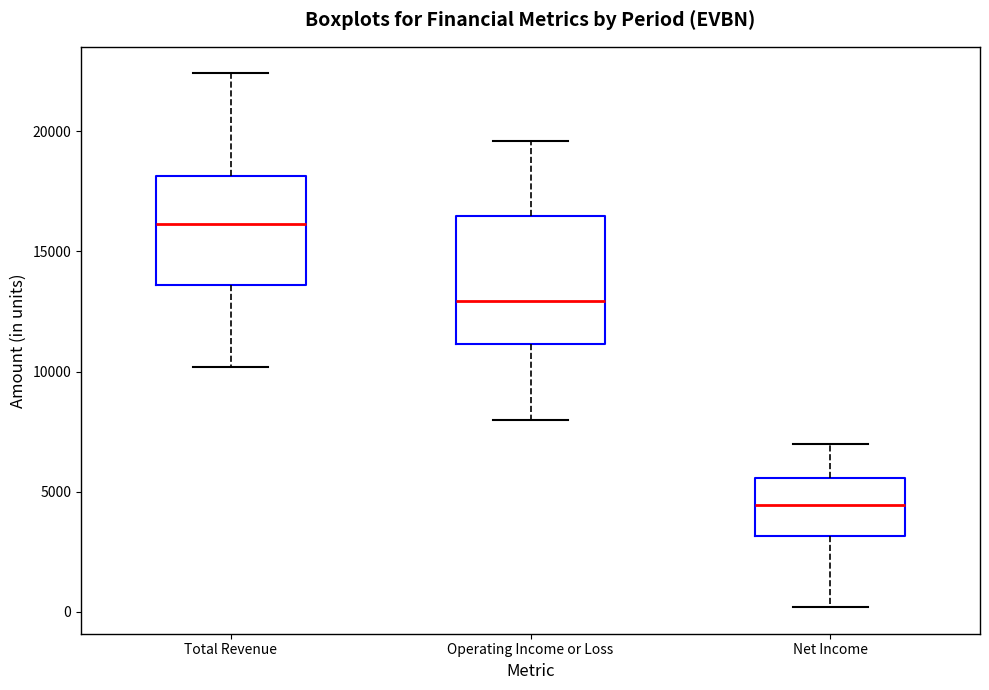

Where does the upper whisker of the box for Net Income end on the y-axis? The values are not printed on the chart, so give them approximately, as read against the axis.

7000